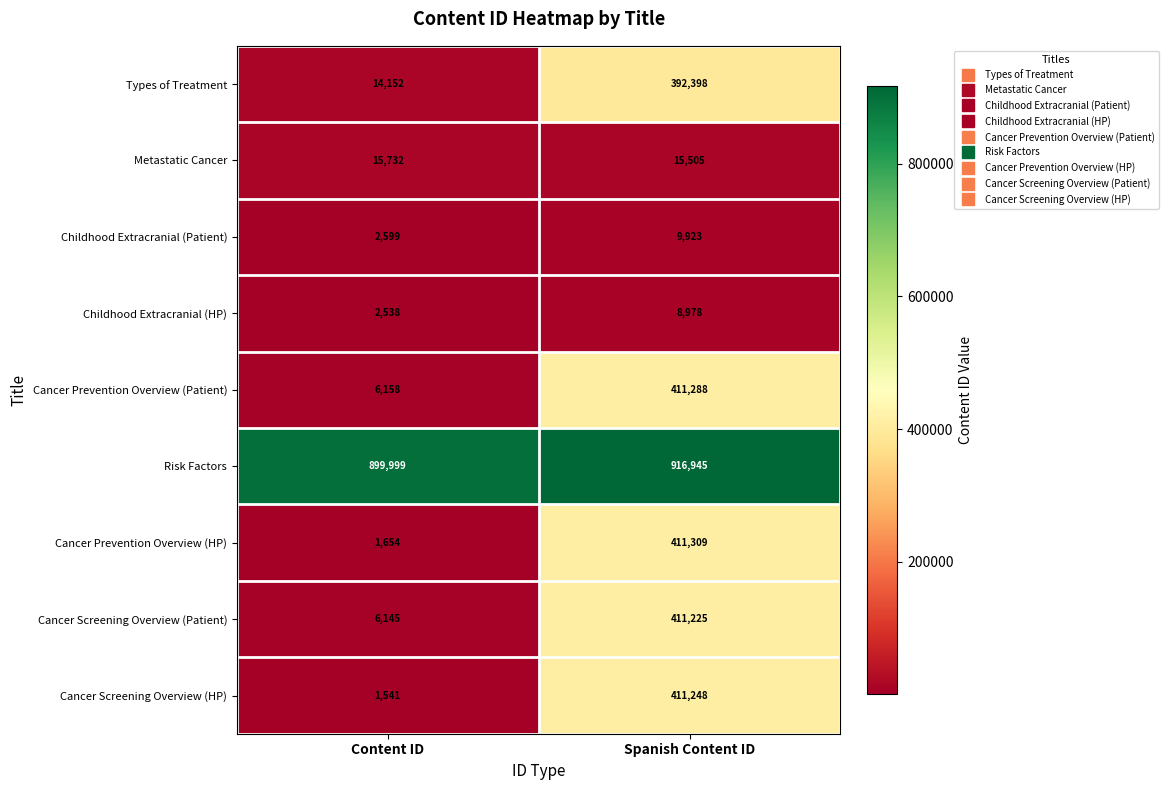

Count the number of categories in the chart.

2